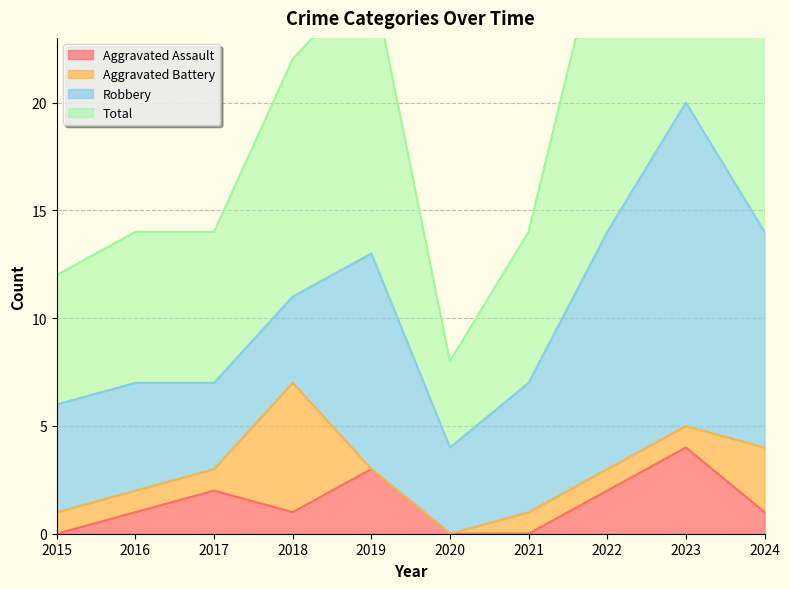

Reading left to right, what are all the values shown in this chart?

Aggravated Assault: 2015=0	2016=1	2017=2	2018=1	2019=3	2020=0	2021=0	2022=2	2023=4	2024=1
Total: 2015=12	2016=14	2017=14	2018=22	2019=26	2020=8	2021=14	2022=29	2023=40	2024=28